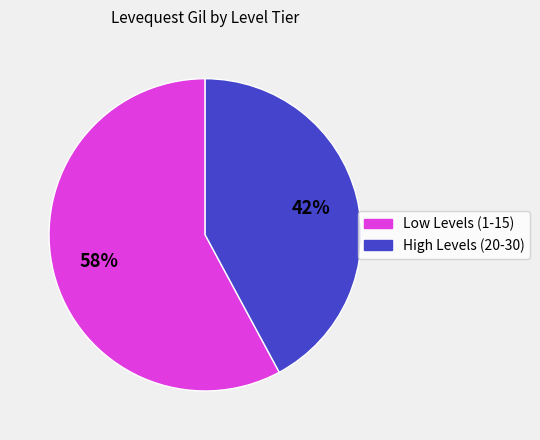

Is there a majority slice in this chart?

Yes